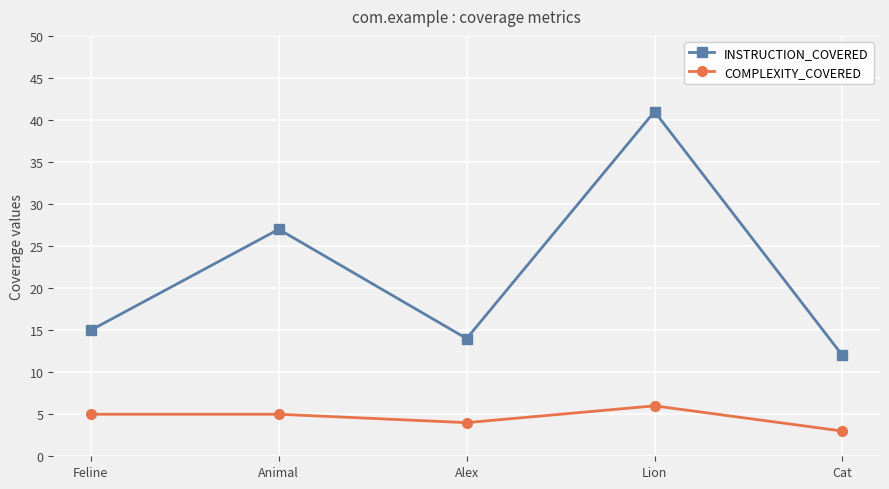

True or false: COMPLEXITY_COVERED and INSTRUCTION_COVERED cross at least once.

False